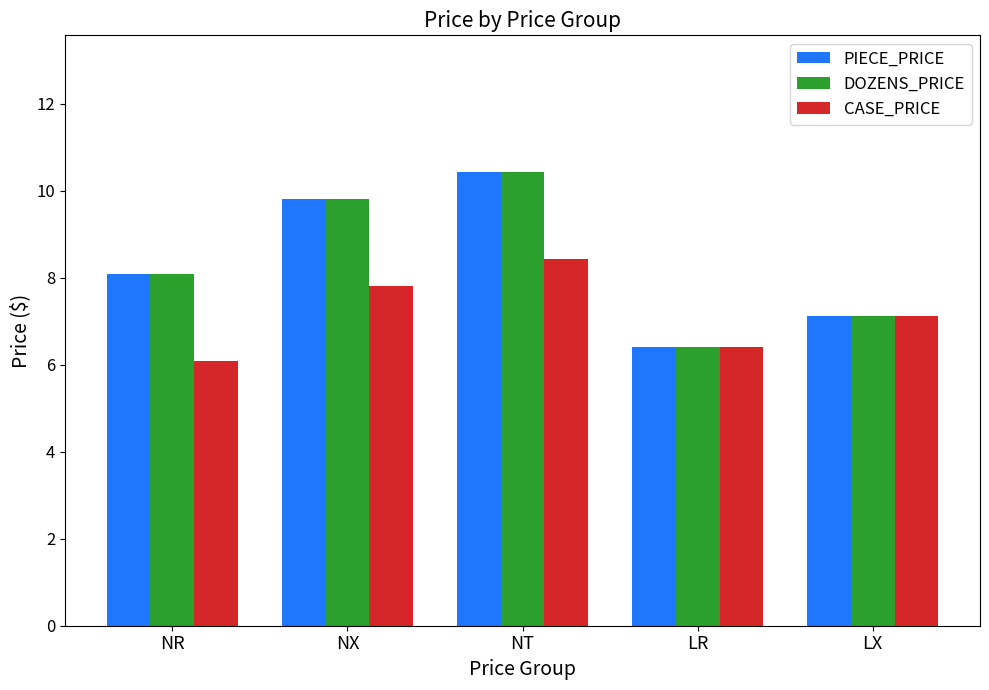

What is the sum of all CASE_PRICE values?

35.8